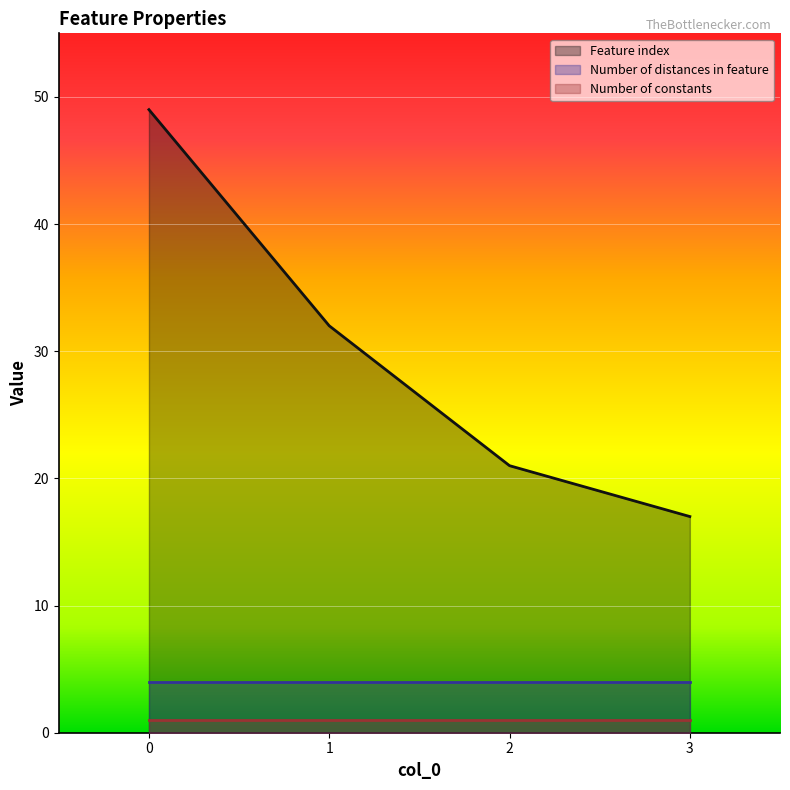

Does the chart display data point markers on the line(s)?

No